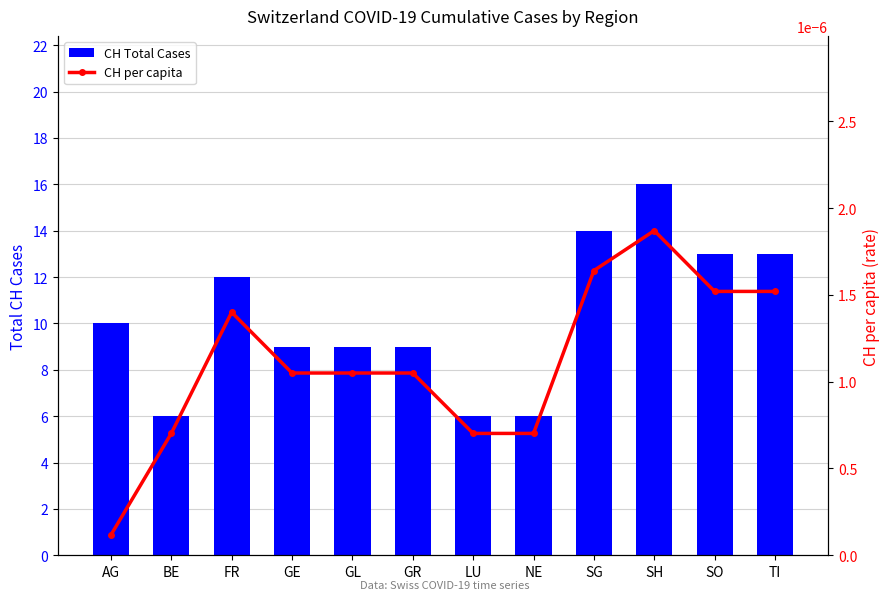

Which category has the lowest value across all series?

AG